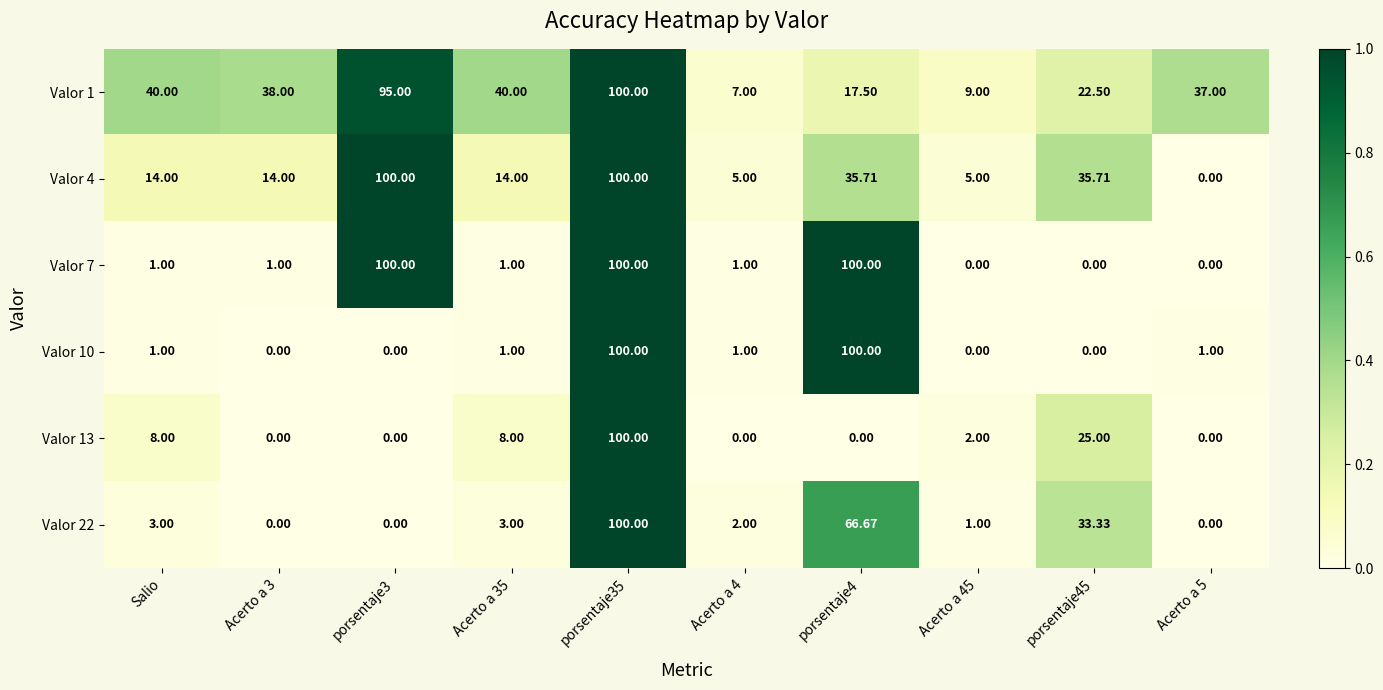

Is the value of Valor 4 at porsentaje45 greater than the value of Valor 1 at Acerto a 35?

No